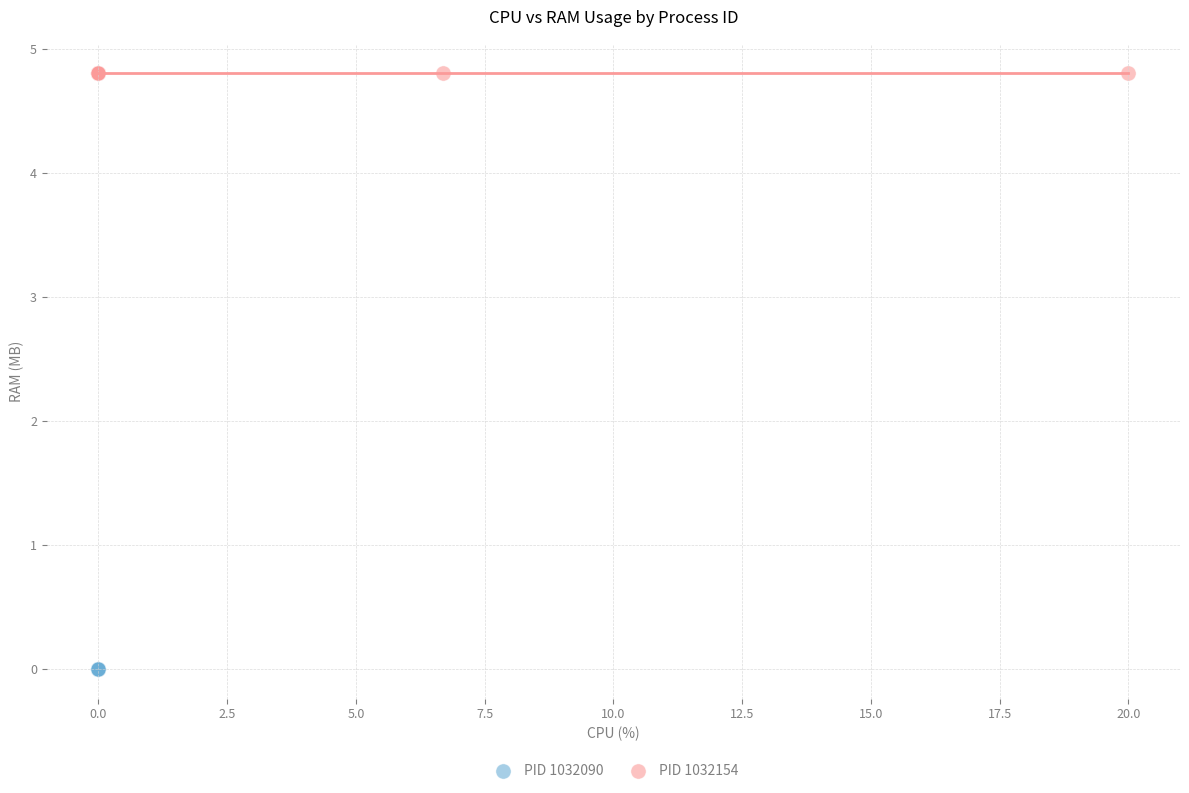

Which series contains the highest Y value?

PID 1032154